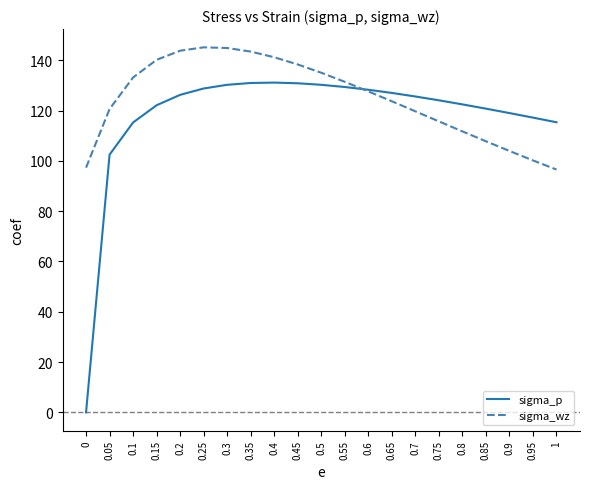

Where does the sigma_p series first go above 125?

0.2